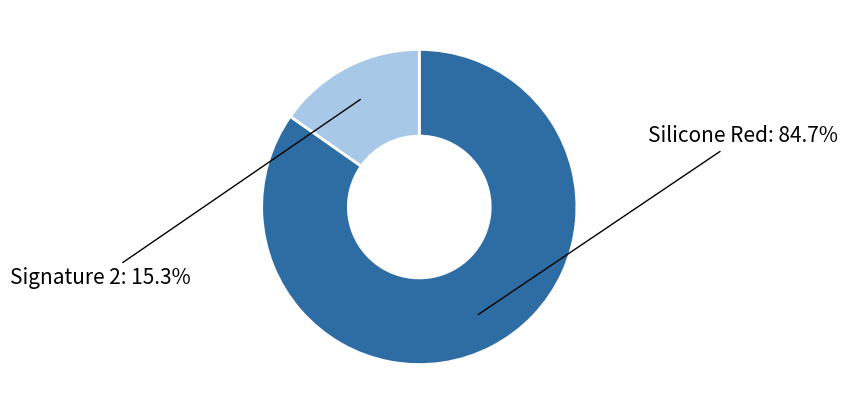

Is there any slice that represents more than half of the pie?

Yes